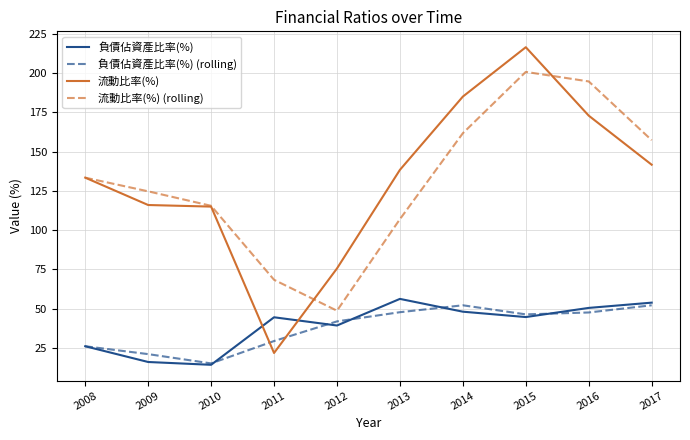

The value of 負債佔資產比率(%) at 2013 is 56.2. True or false?

True